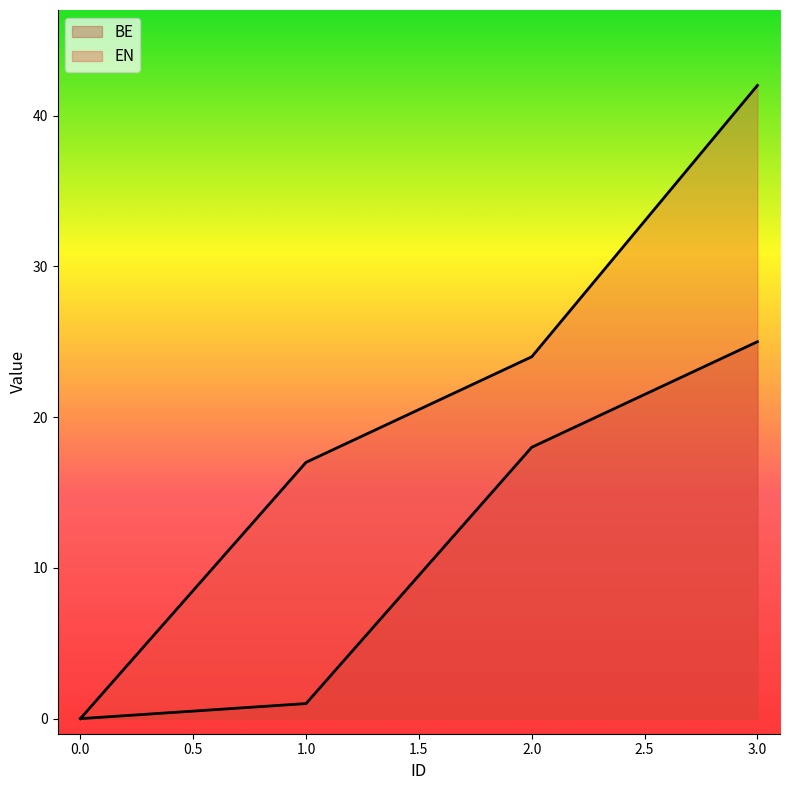

Which series changed the most between 0 and 1?

EN